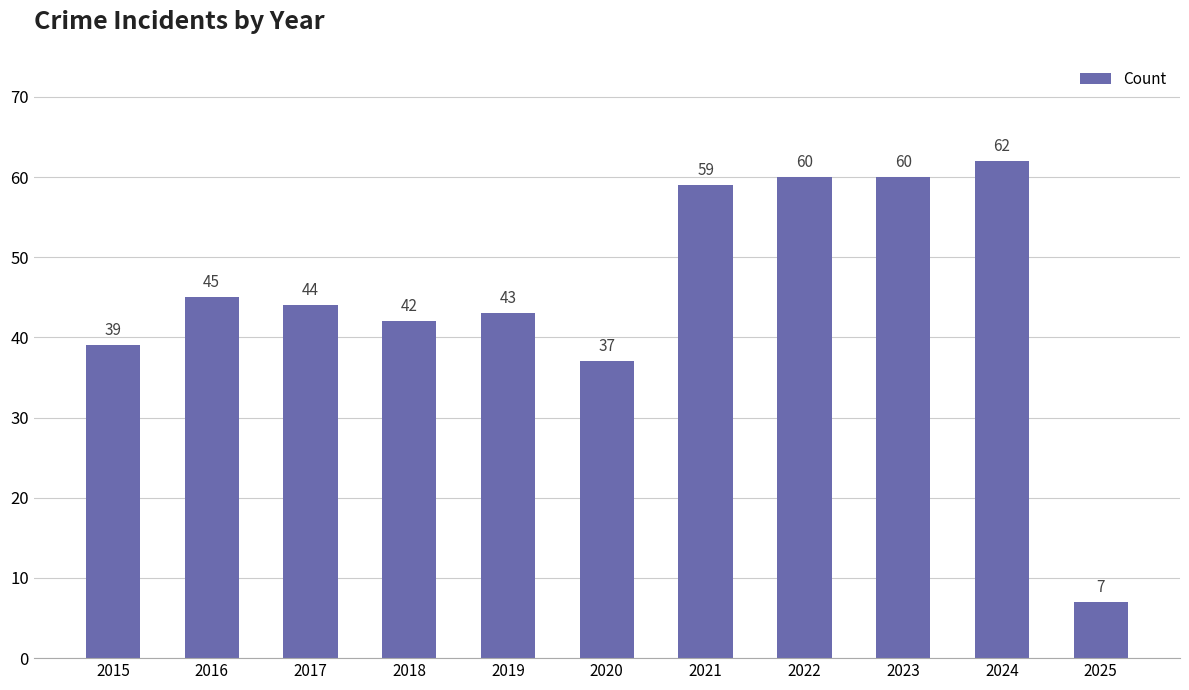

Are the bars horizontal?

No